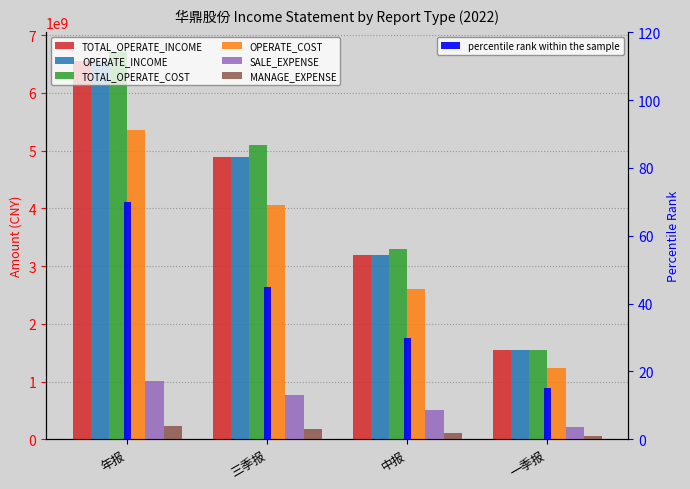

What is the difference between the TOTAL_OPERATE_INCOME values at 三季报 and 年报?

1667804984.7